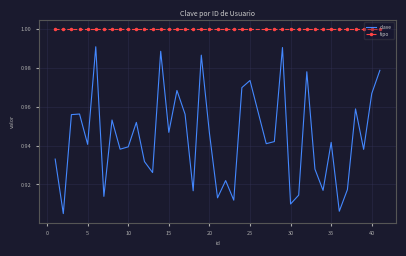

List the series in order of their overall mean, lowest first.

clave, tipo